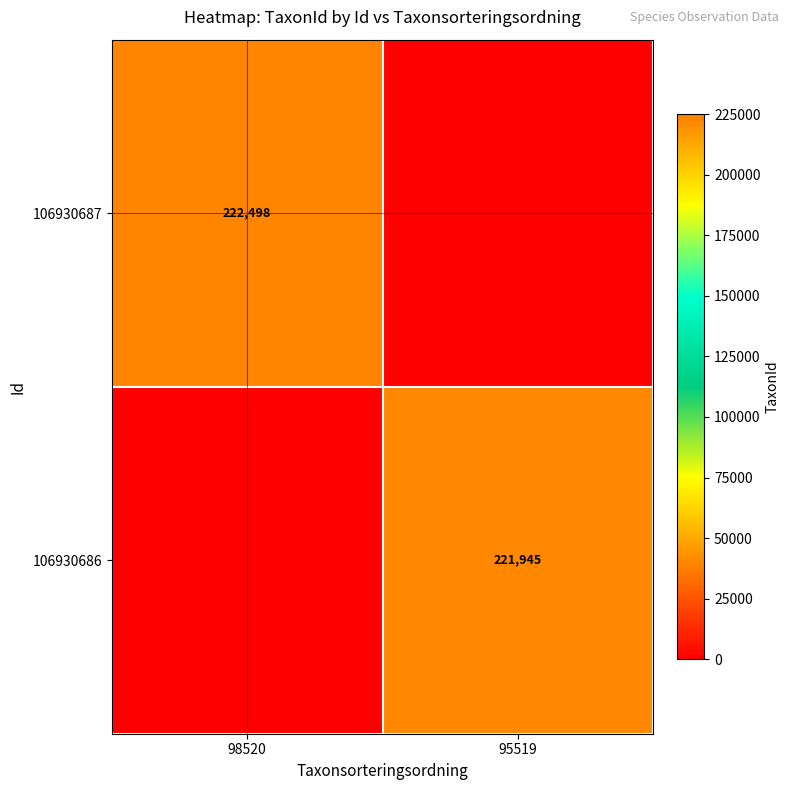

The 106930687 series shows 222498 at 98520. True or false?

True